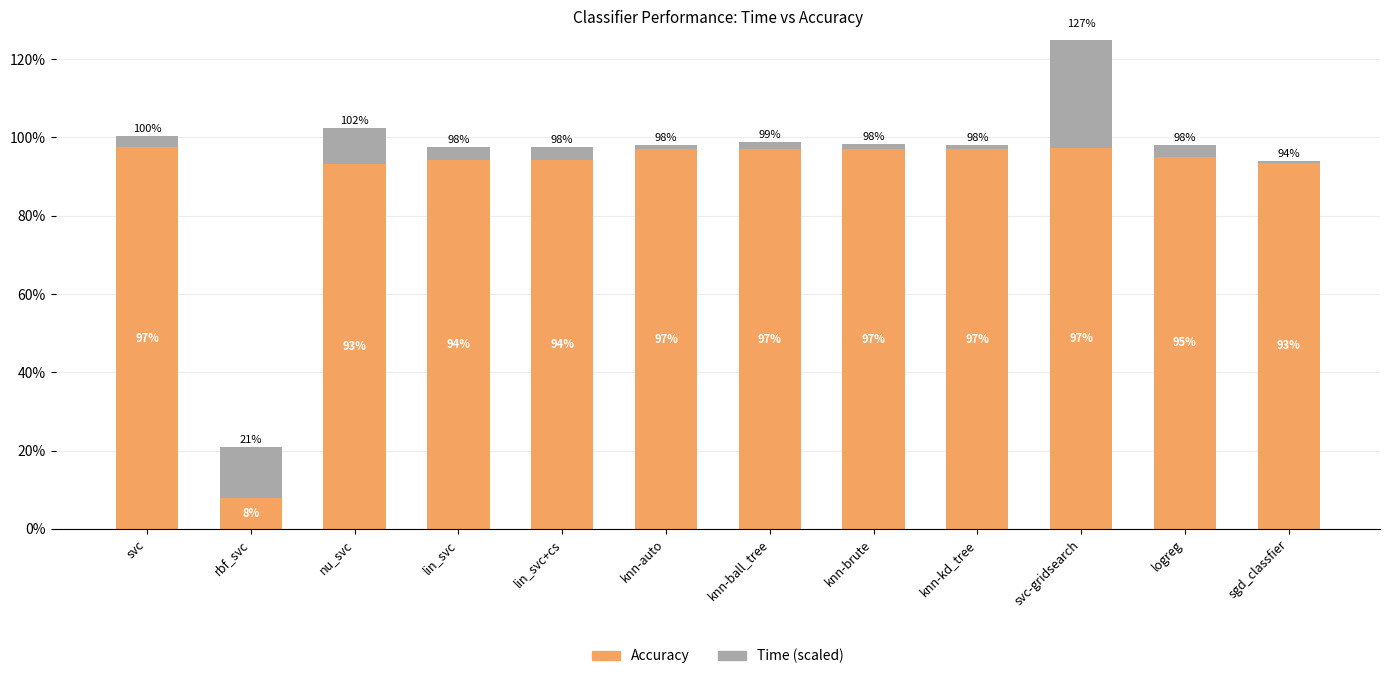

The value of time (normalized) at lin_svc+cs is 0.0. True or false?

False